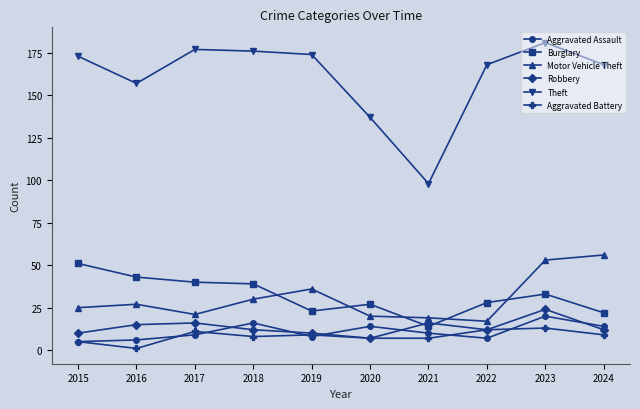

True or false: Aggravated Battery has a value of 7 at 2020.

True